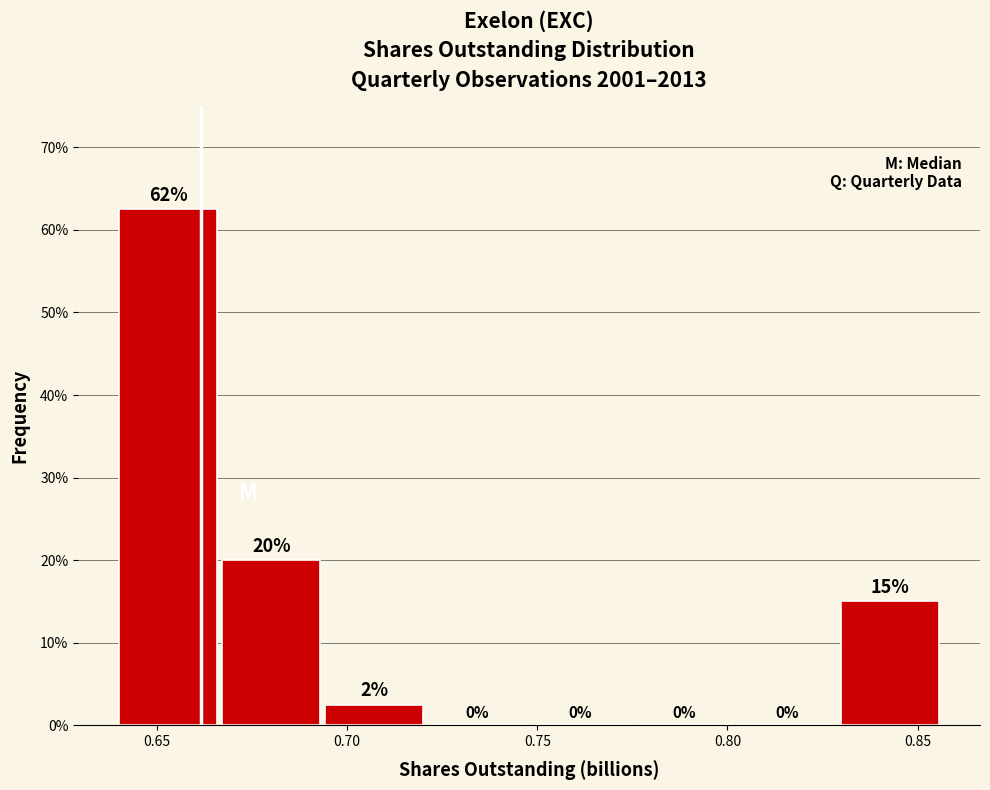

Which range on the x-axis has the tallest bar?

0.640 to 0.665